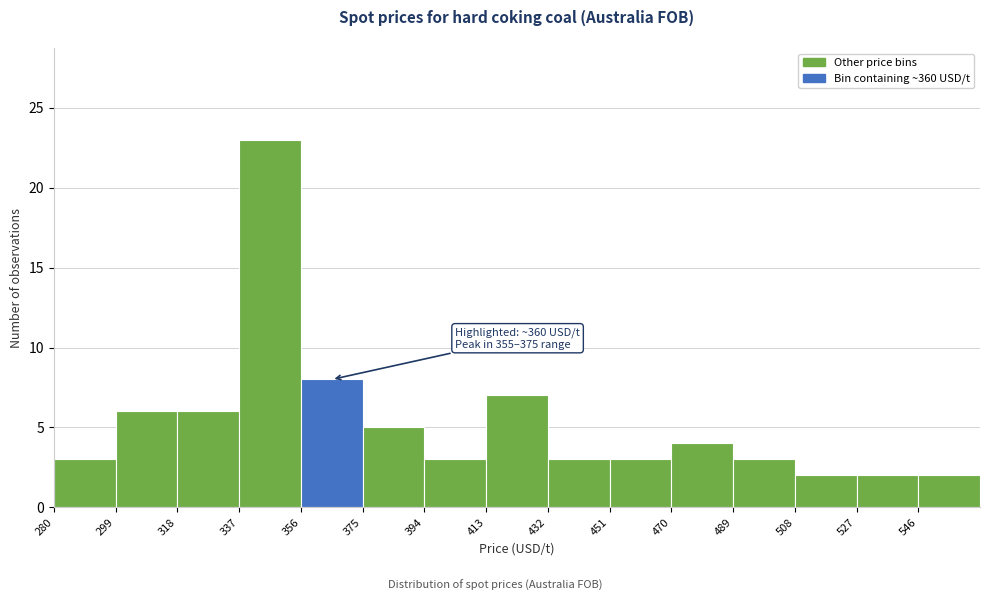

Which range on the x-axis has the tallest bar?

337 to 356